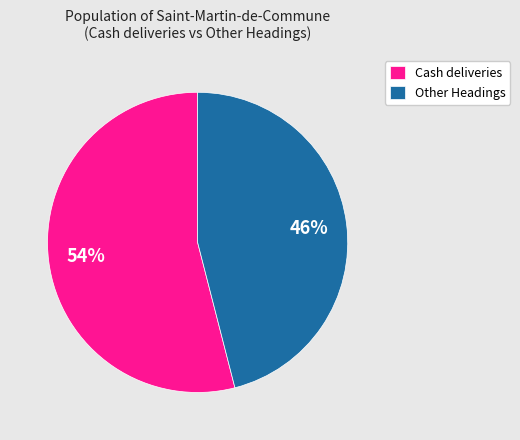

How many slices are in this pie chart?

2